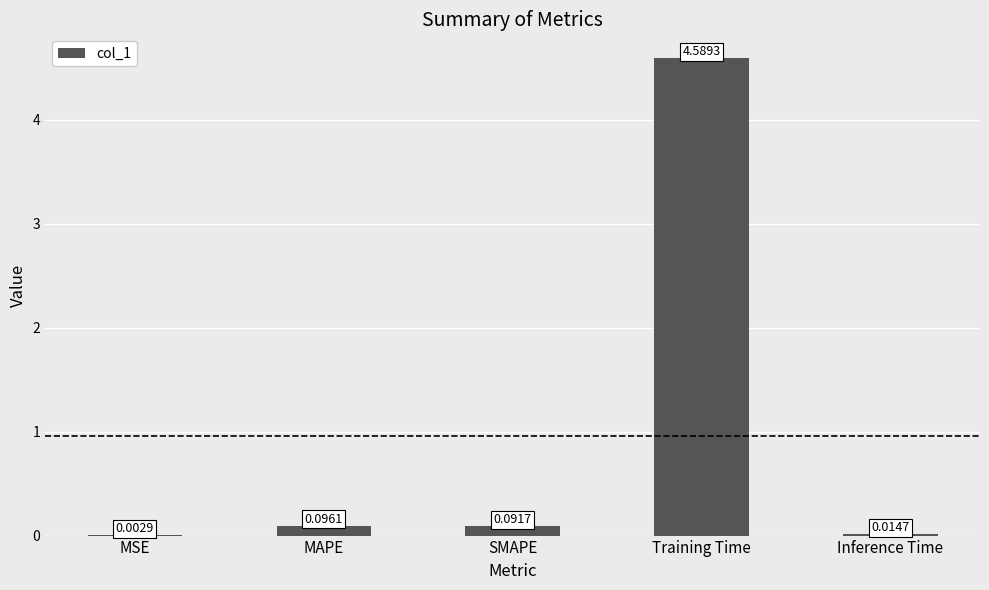

Which label corresponds to the largest value in the chart?

Training Time